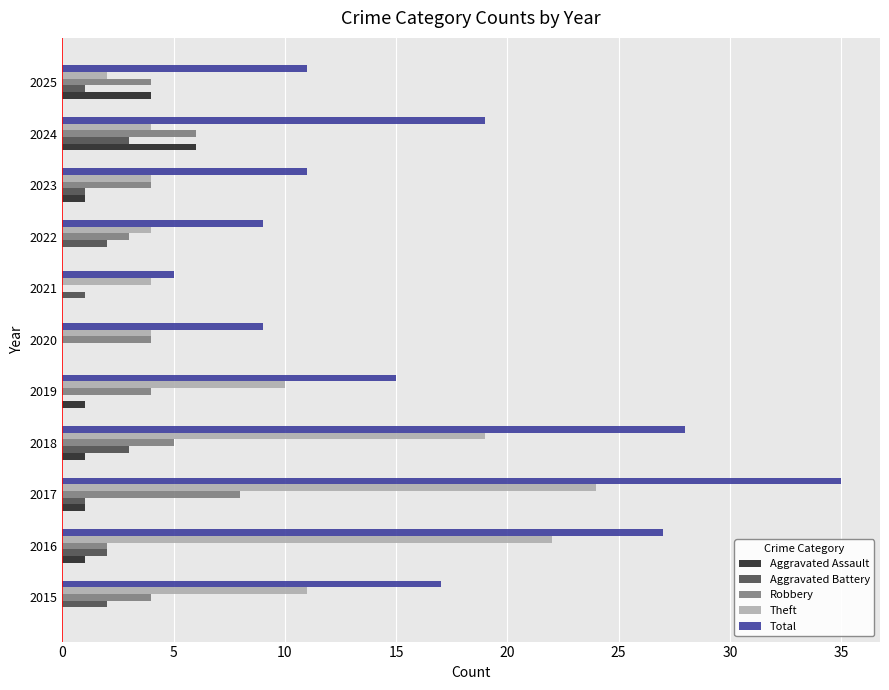

At which category is the sum across all series the highest?

2017